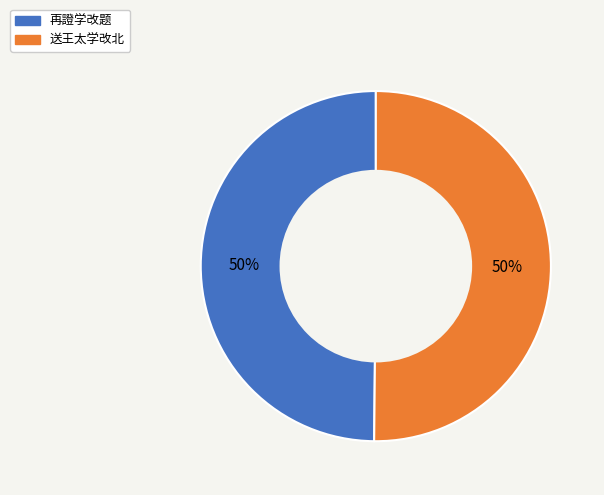

Is the sum of 送王太学改北 and 再證学改题 greater than half?

Yes